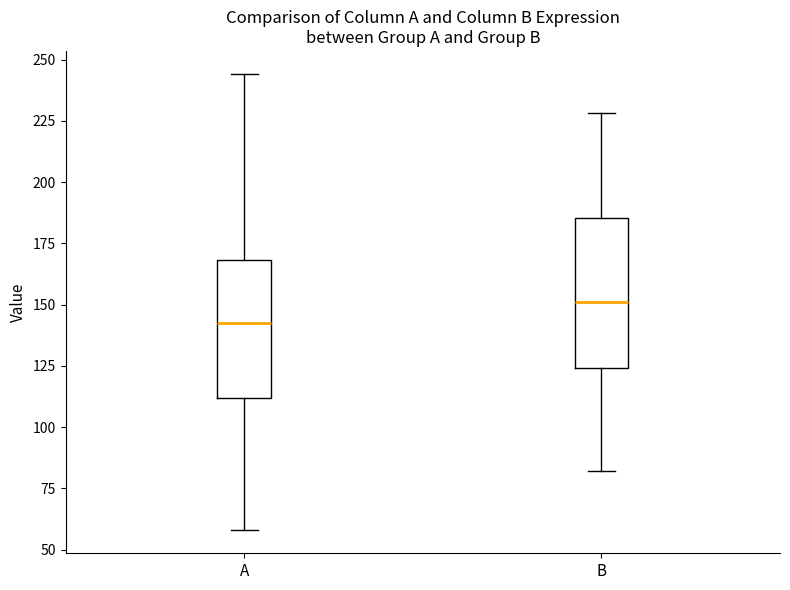

Reading left to right, read every box against the y-axis: the position of its median line, the range the box covers, and the ends of its whiskers. The values are not printed on the chart, so give them approximately, as read against the axis.

A: median 140, box 110 to 170, whiskers 60 to 245
B: median 150, box 125 to 185, whiskers 80 to 230